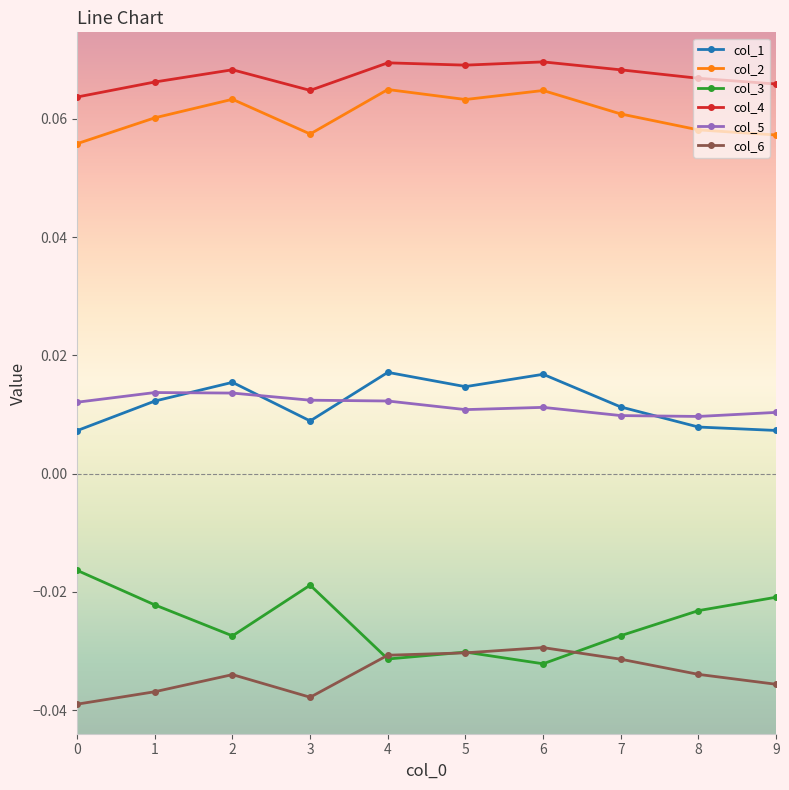

True or false: col_2 and col_5 intersect in this chart.

False